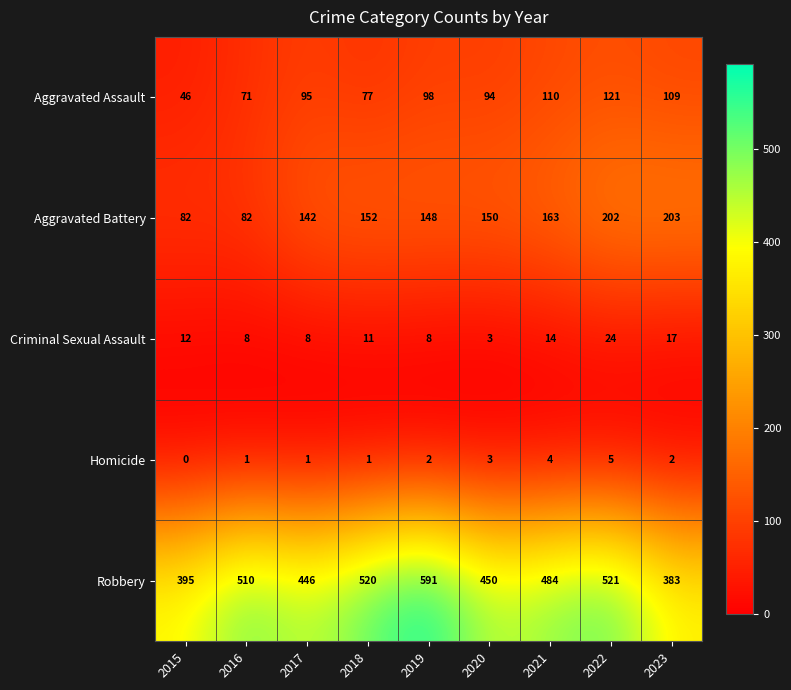

How many data points does each series have?

9